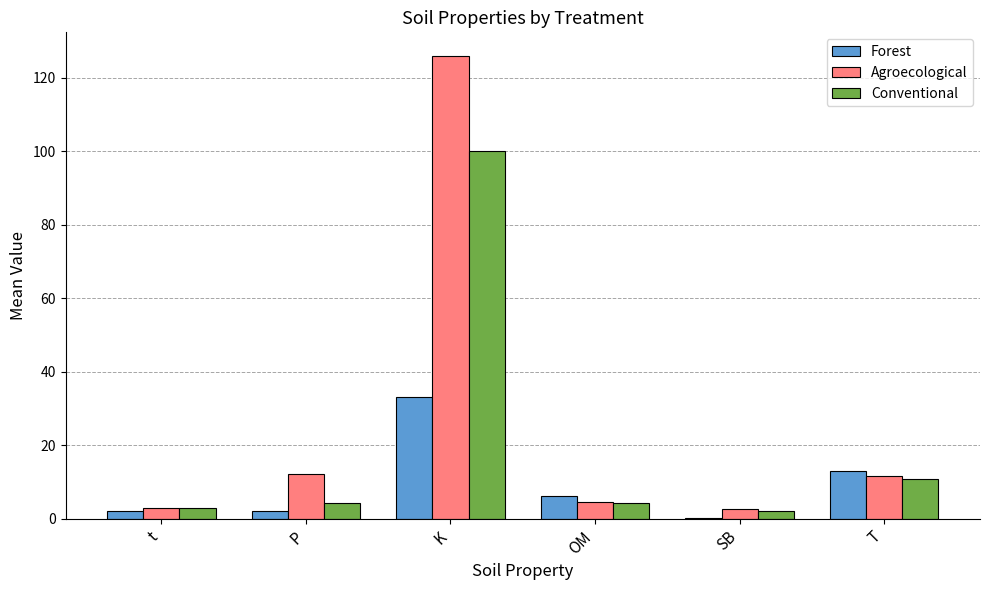

Between OM and SB, which series saw the biggest shift?

Forest